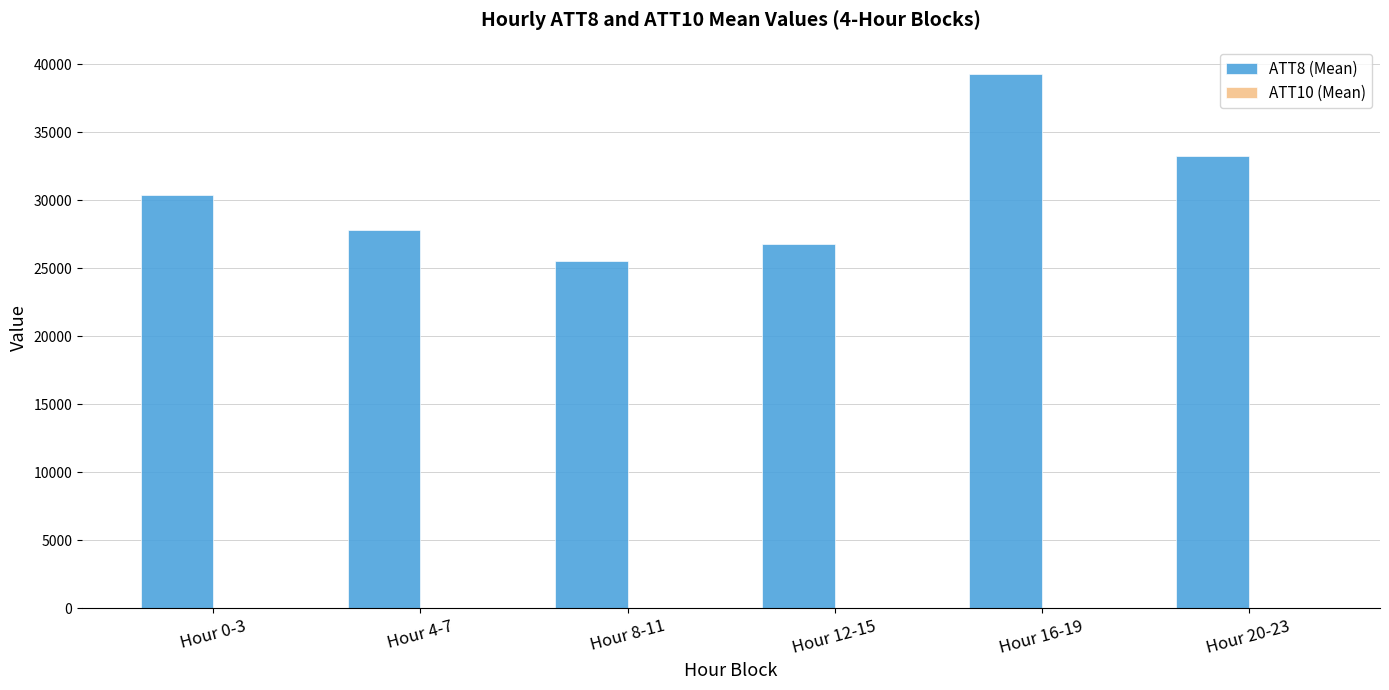

At which category does the chart reach its peak across all series?

Hour 16-19